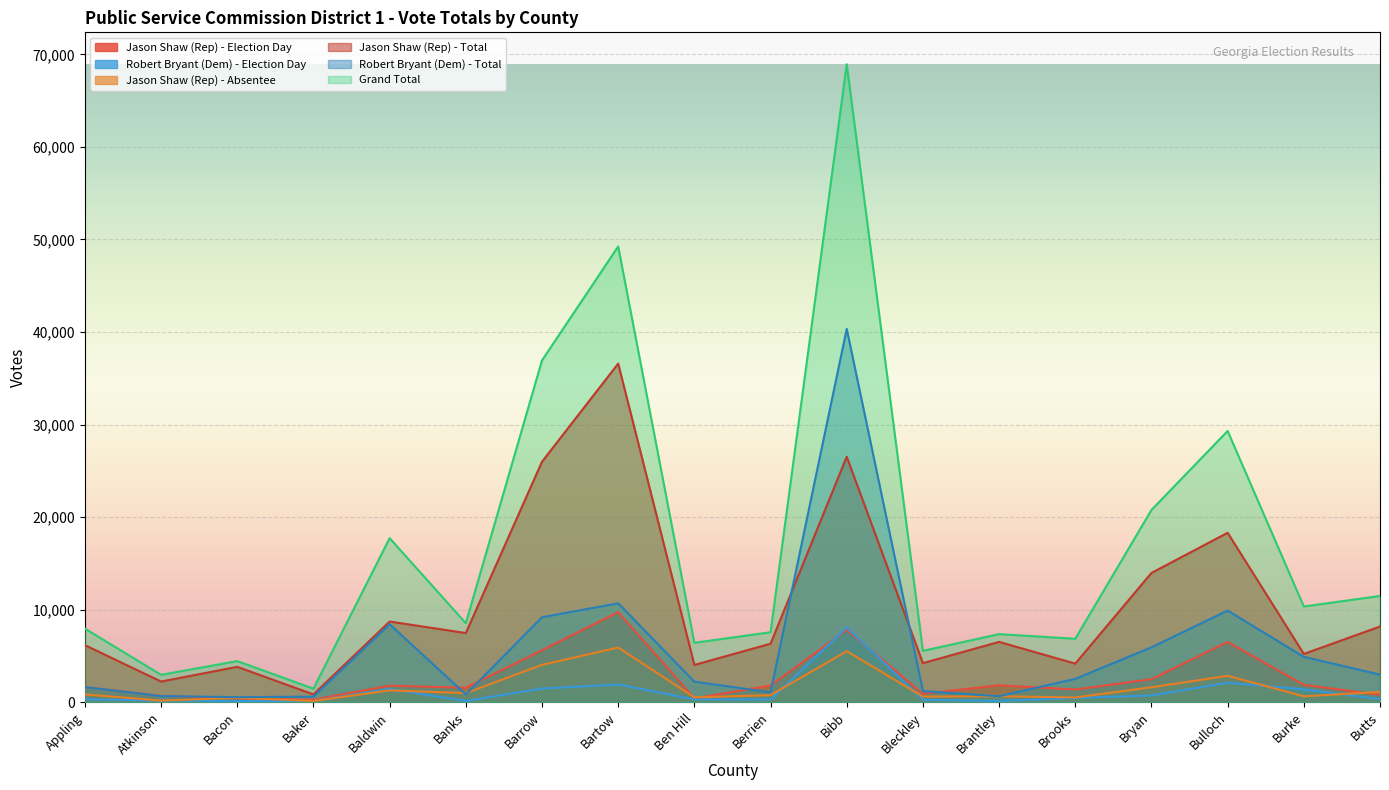

What is the average value of the Robert Bryant (Dem) - Election Day series?

1099